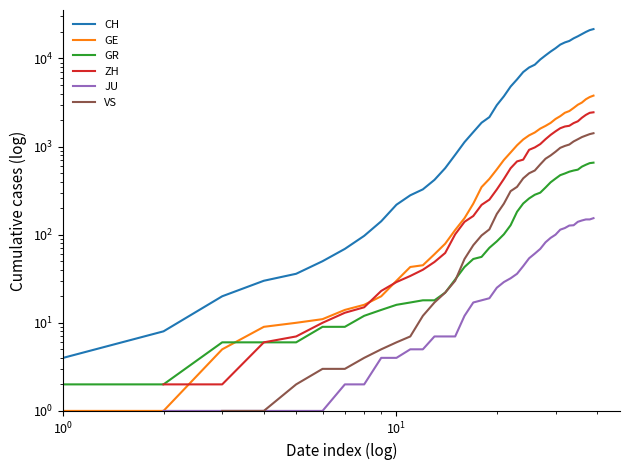

What are all the series names shown in the legend?

CH, GE, GR, ZH, JU, VS